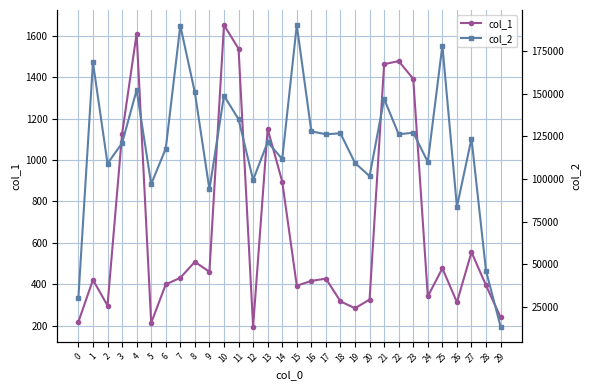

The col_2 series shows 62710 at 1. True or false?

False